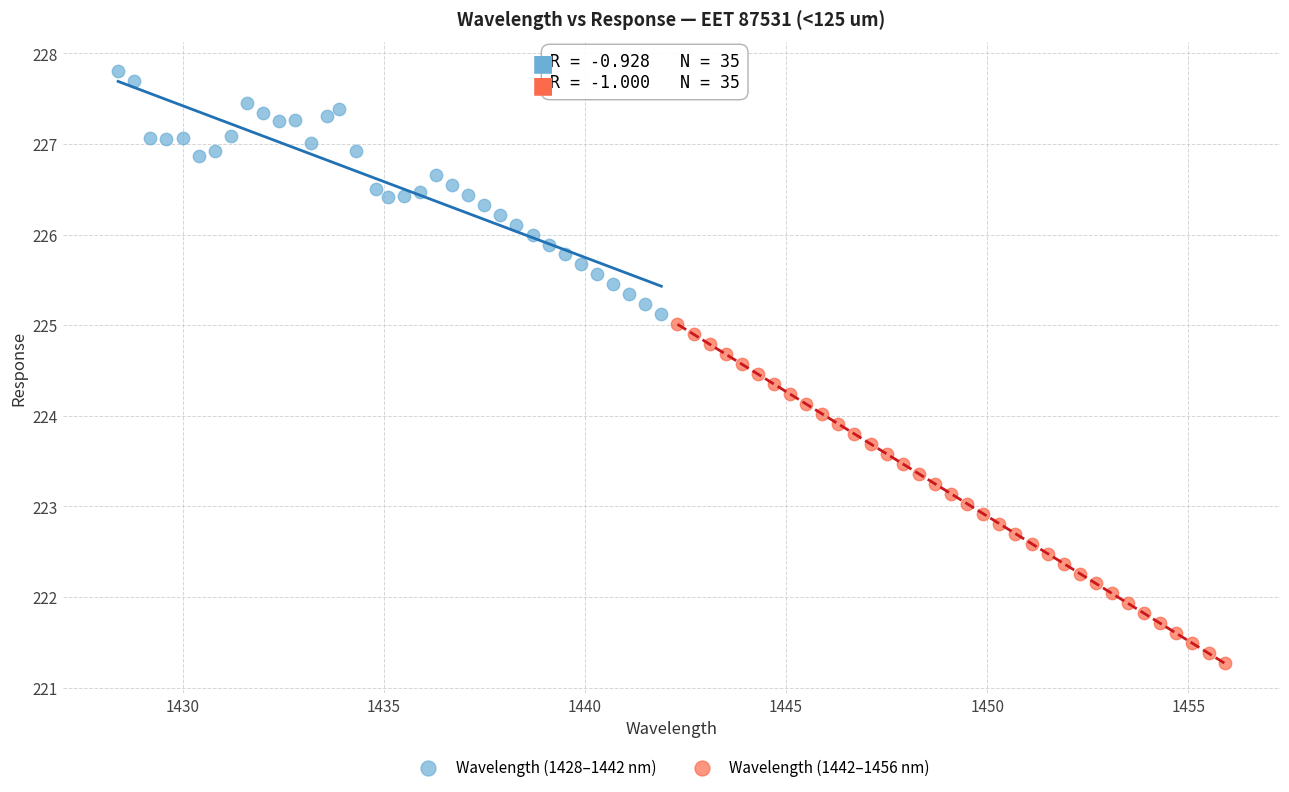

Which series contains the highest Y value?

Wavelength (1428–1442 nm)